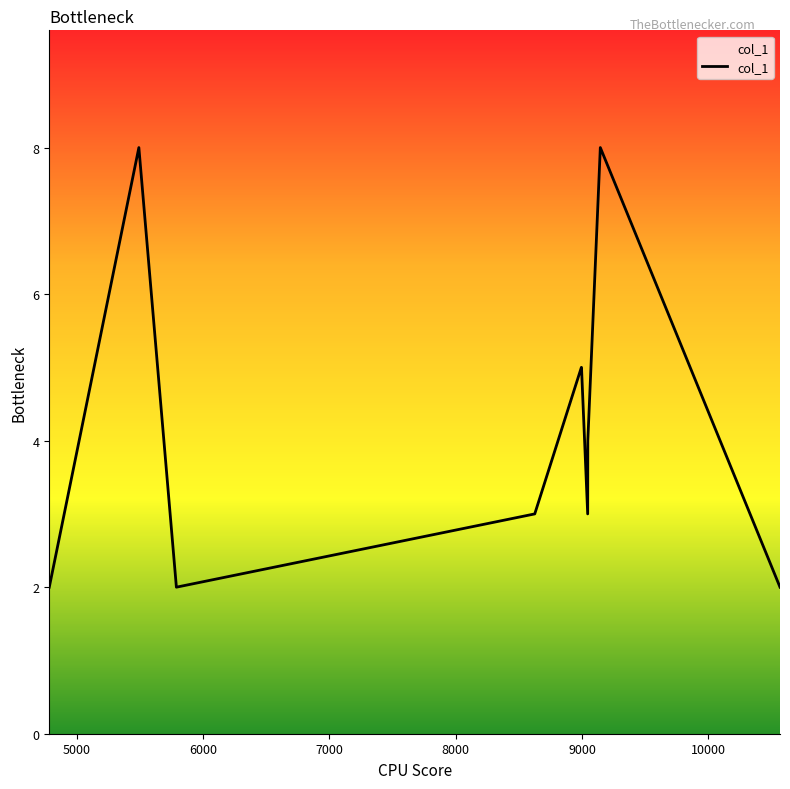

What is the difference between the maximum and minimum values?

6